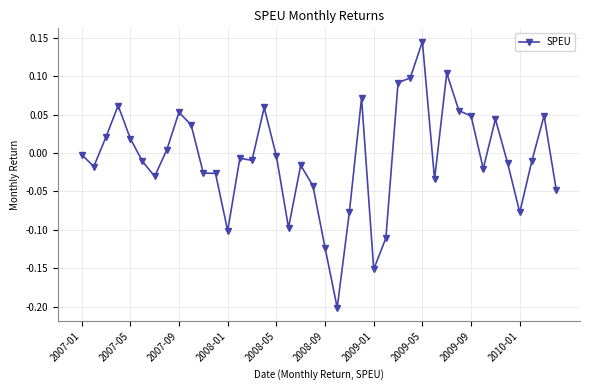

True or false: the data has more than 1 interior local peaks.

True